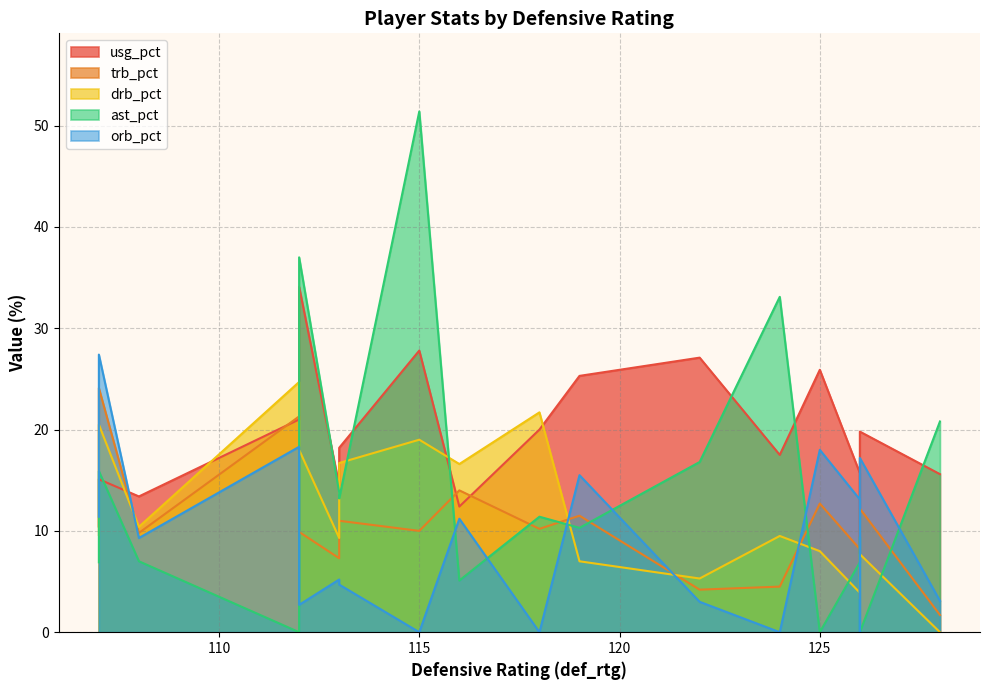

True or false: drb_pct has a value of 6.2 at 126.

True